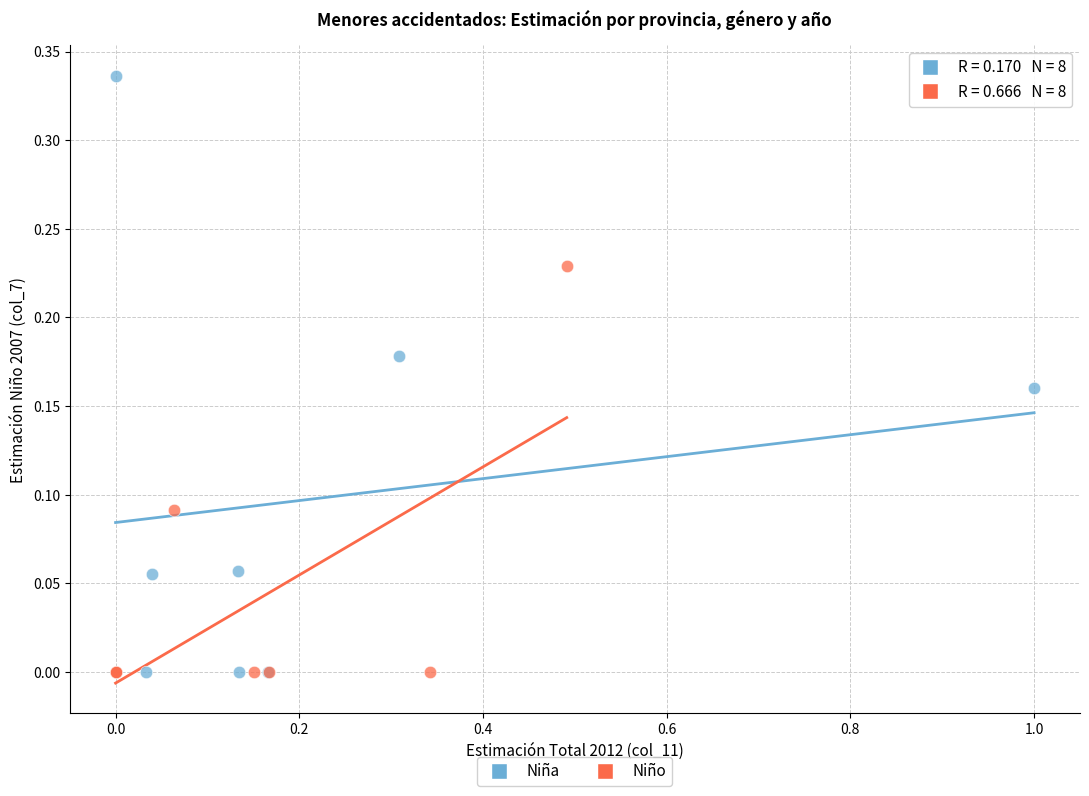

Which series contains the highest Y value?

Niña